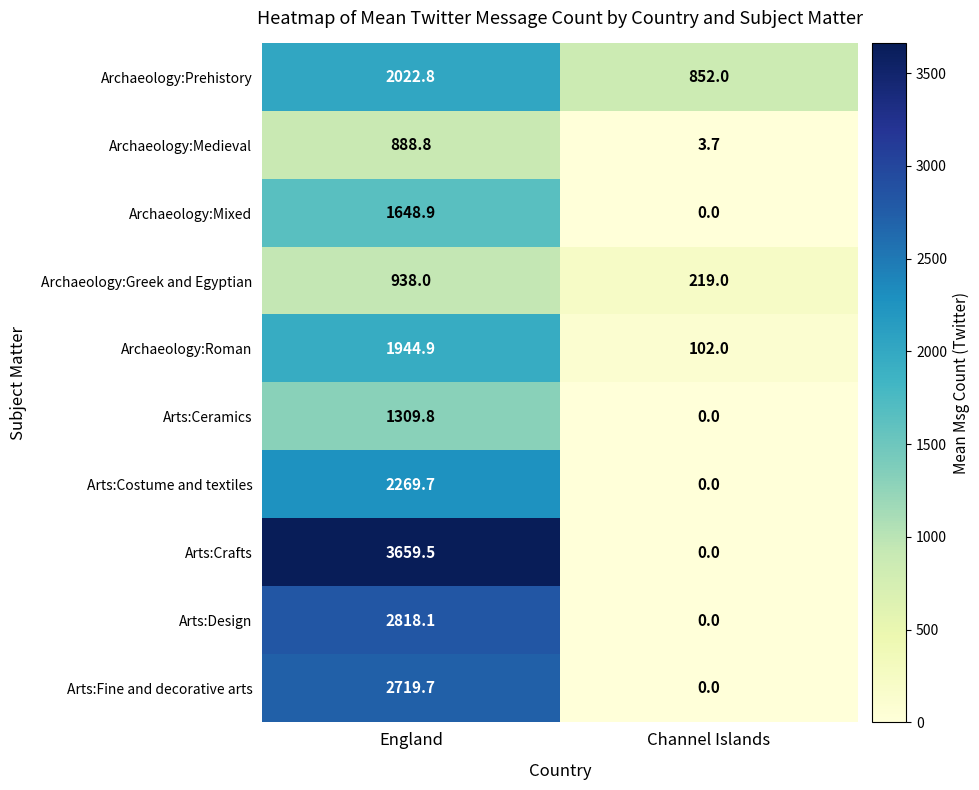

Reading right to left, extract all data points from this chart.

Archaeology:Prehistory: Channel Islands=852.0	England=2022.8
Archaeology:Medieval: Channel Islands=3.7	England=888.8
Archaeology:Mixed: Channel Islands=0.0	England=1648.9
Archaeology:Greek and Egyptian: Channel Islands=219.0	England=938.0
Archaeology:Roman: Channel Islands=102.0	England=1944.9
Arts:Ceramics: Channel Islands=0.0	England=1309.8
Arts:Costume and textiles: Channel Islands=0.0	England=2269.7
Arts:Crafts: Channel Islands=0.0	England=3659.5
Arts:Design: Channel Islands=0.0	England=2818.1
Arts:Fine and decorative arts: Channel Islands=0.0	England=2719.7